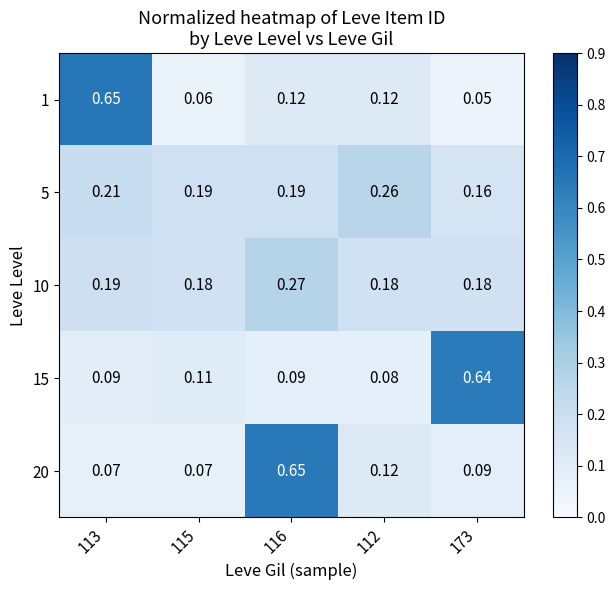

Is the value of 1 at 112 greater than the value of 15 at 173?

No